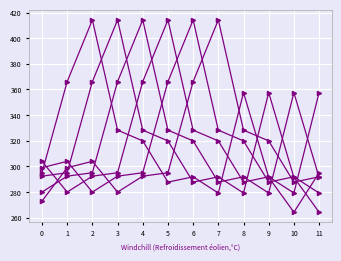

Does the chart have visible grid lines?

Yes